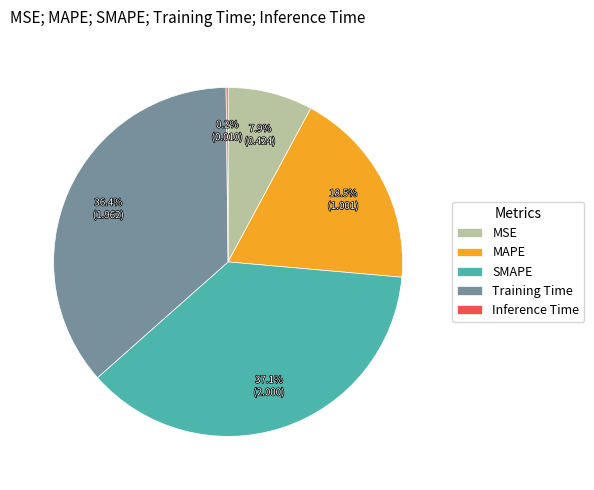

Is the sum of Training Time and MSE greater than half?

No